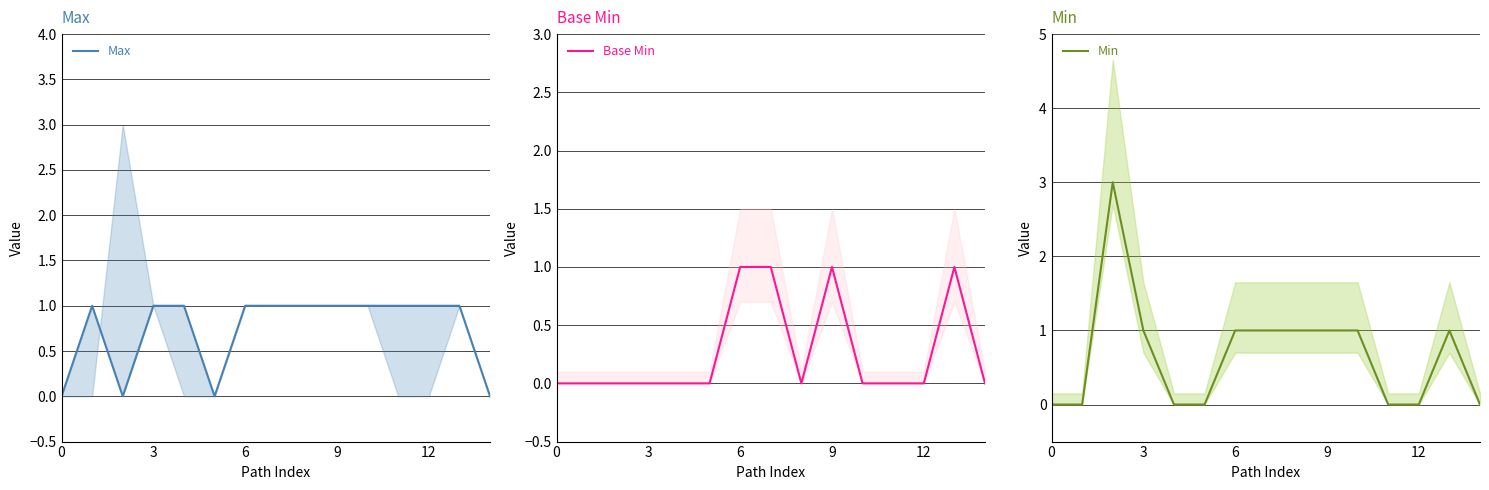

Read the Max value at 3.

1